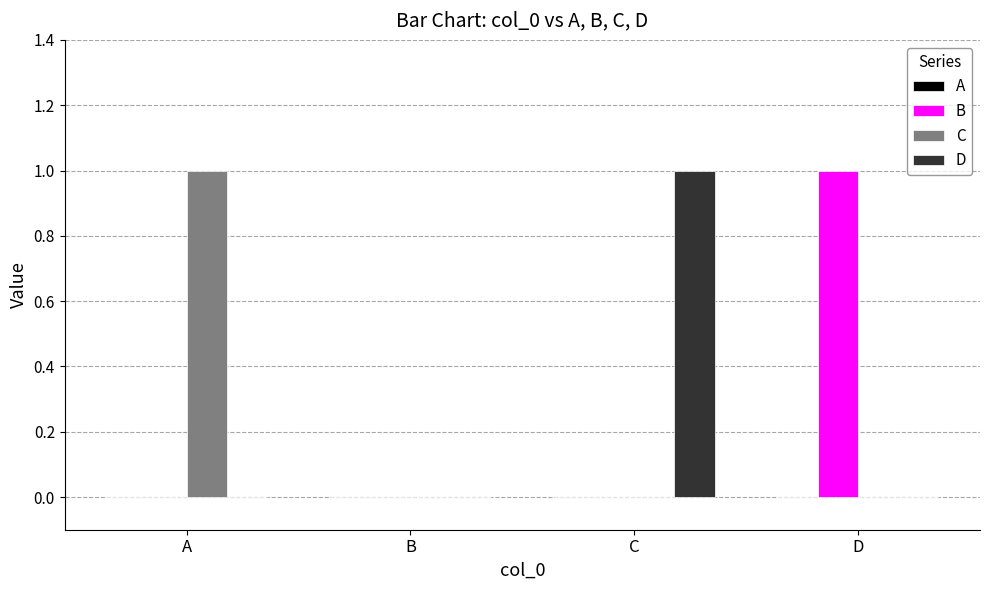

Between B and C, which series saw the biggest shift?

D